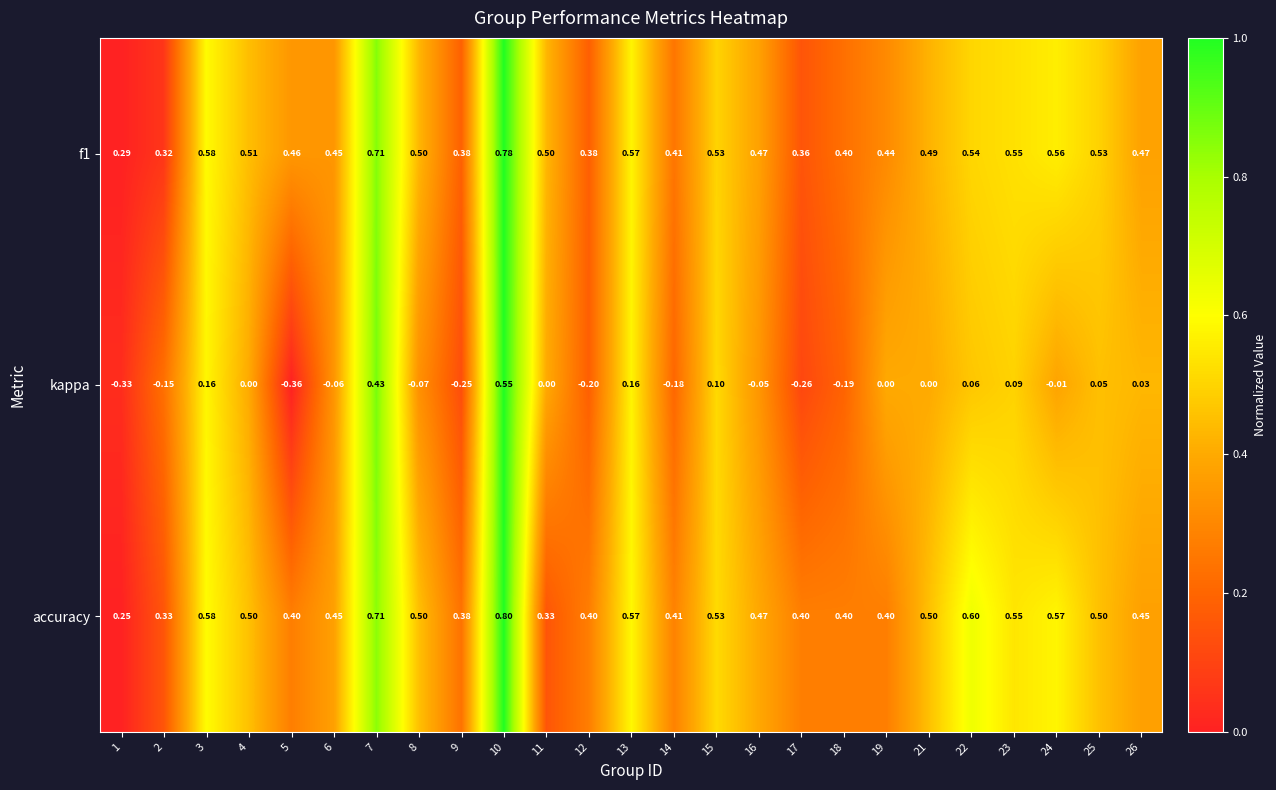

Is the value of f1 at 24 greater than the value of kappa at 16?

Yes